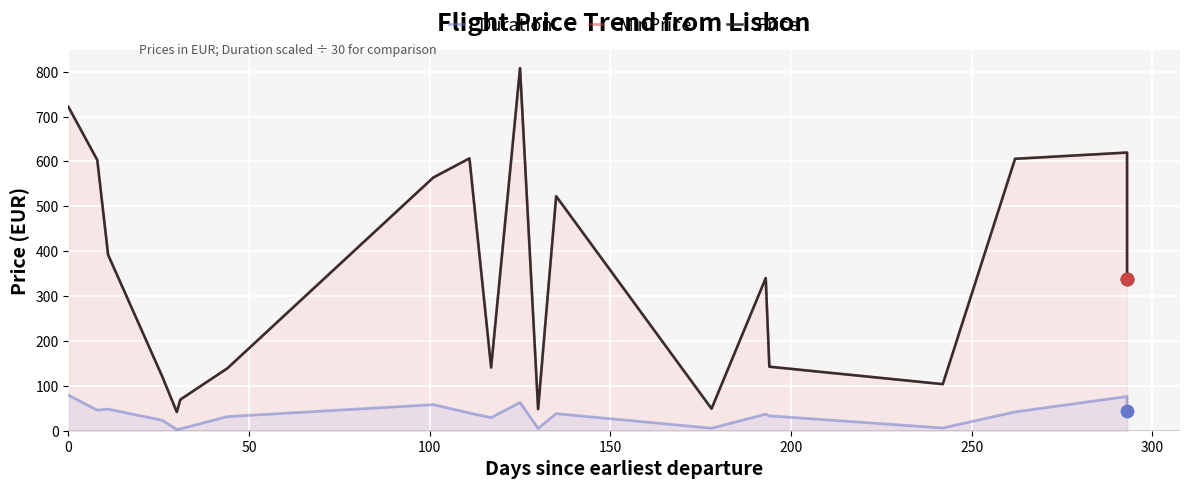

Which series has the largest total across all categories?

MinPrice